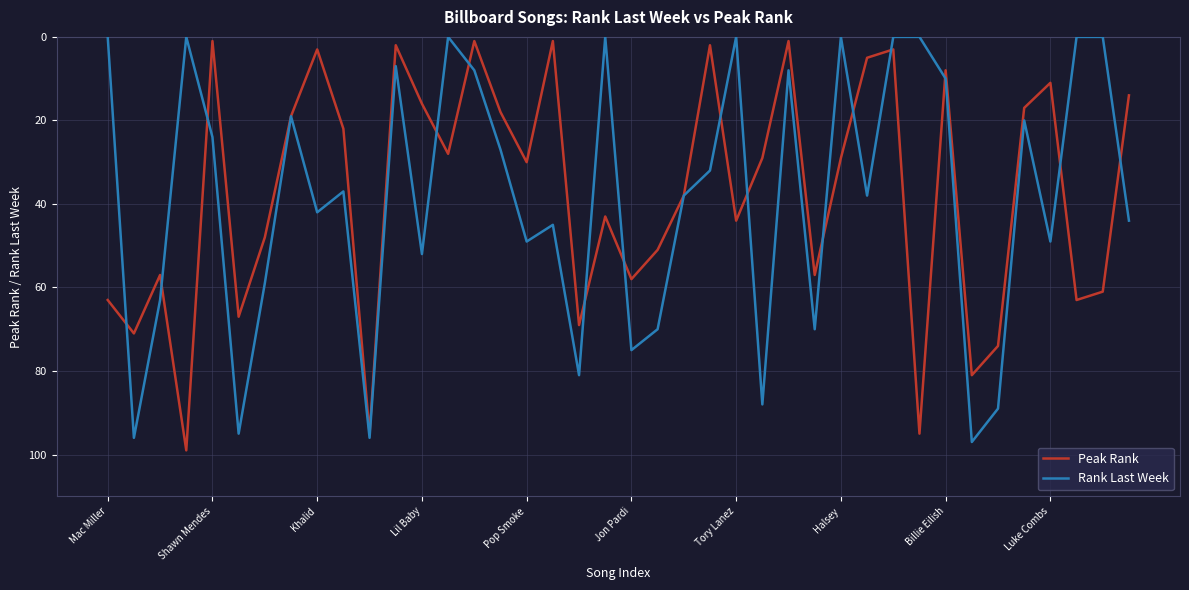

What is the maximum value shown in the chart?

99